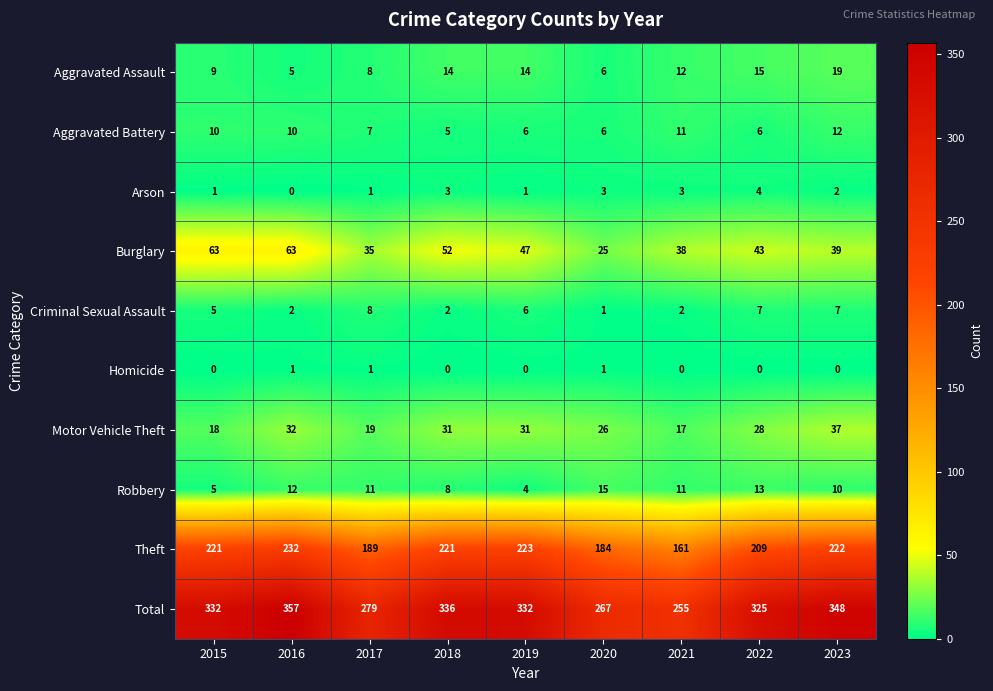

Which series changed the most between 2020 and 2023?

Total